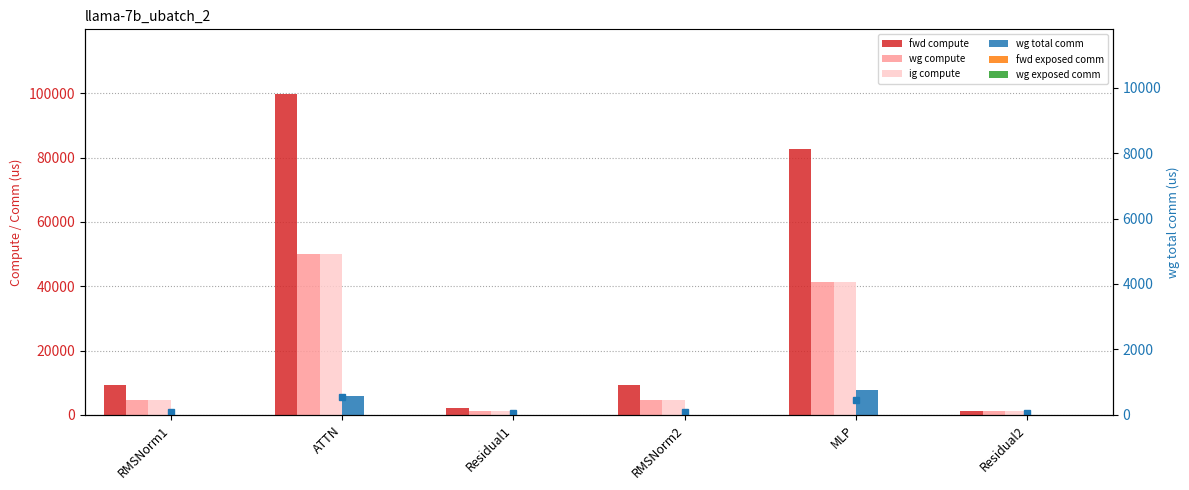

Is the value of wg total comm at ATTN greater than the value of fwd compute at RMSNorm2?

No